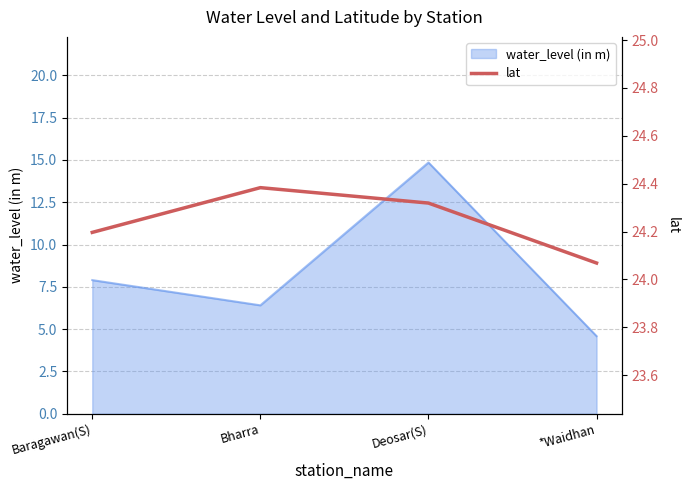

True or false: water_level (in m) has a value of 4.6 at *Waidhan.

True